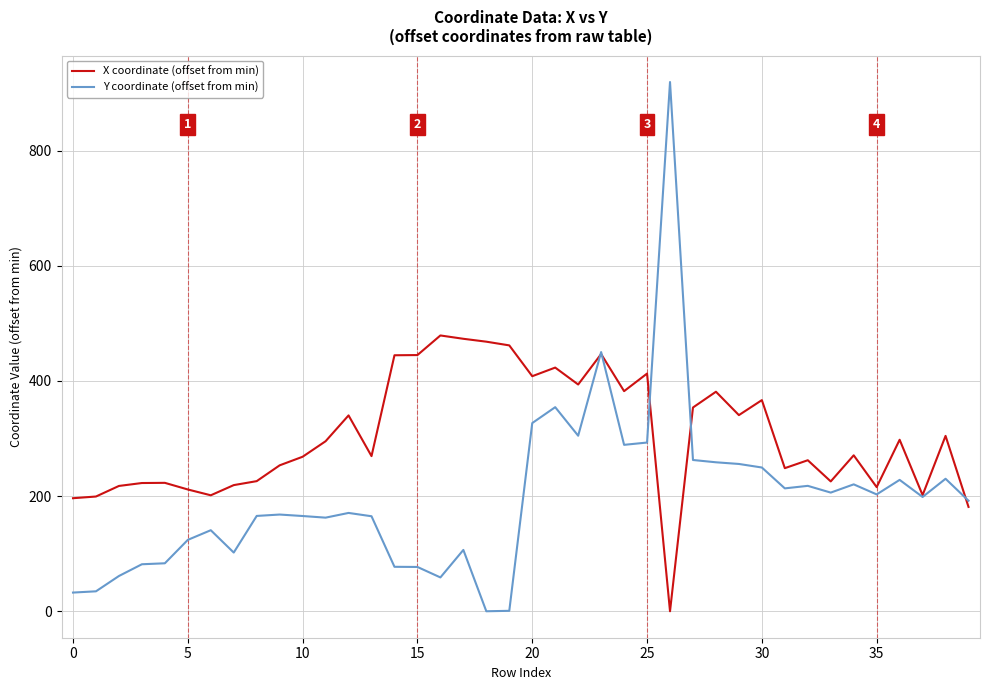

What is the sum of all X coordinate (offset from min) values?

12231.2